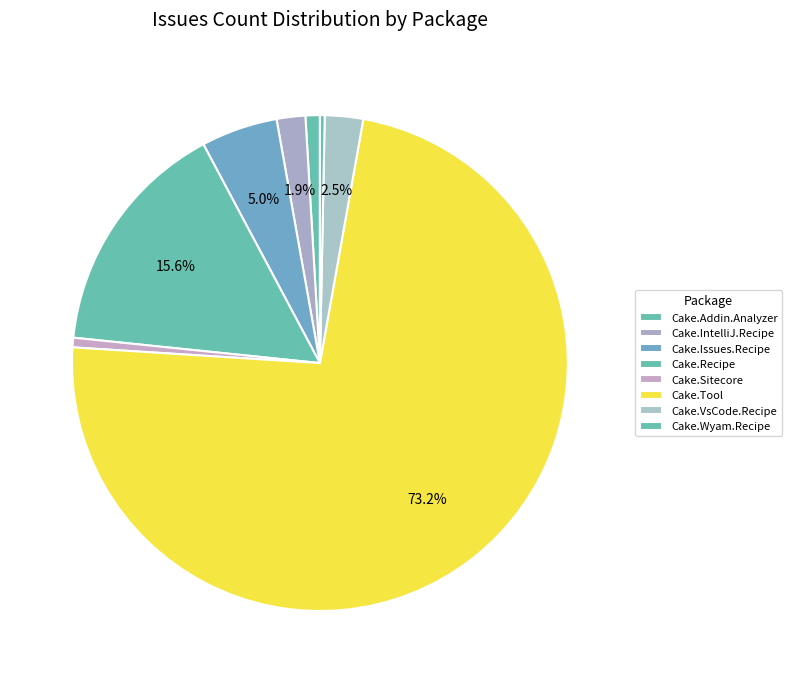

Is it true that Cake.Sitecore is 1% of the pie?

True